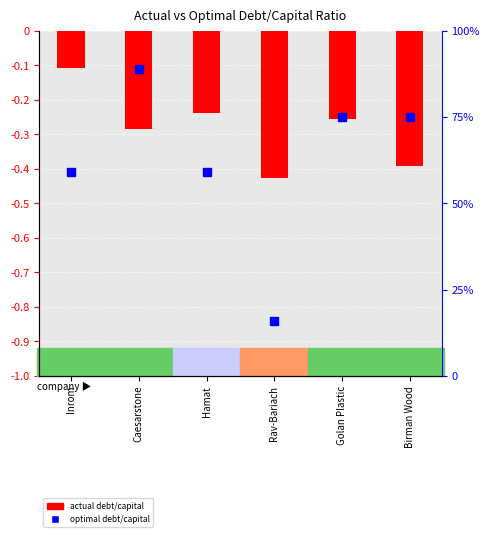

Is the value of actual_debt_capital at Inrom greater than the value of optimal_debt_capital at Hamat?

No